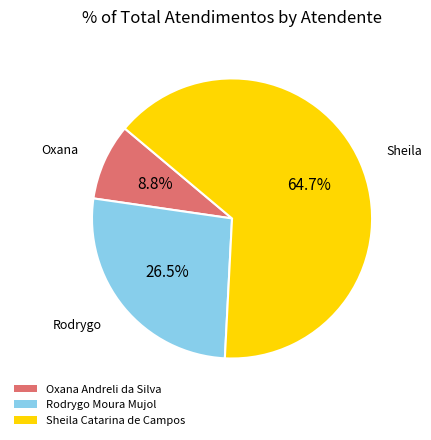

Which category has the smallest portion of the pie?

Oxana Andreli da Silva